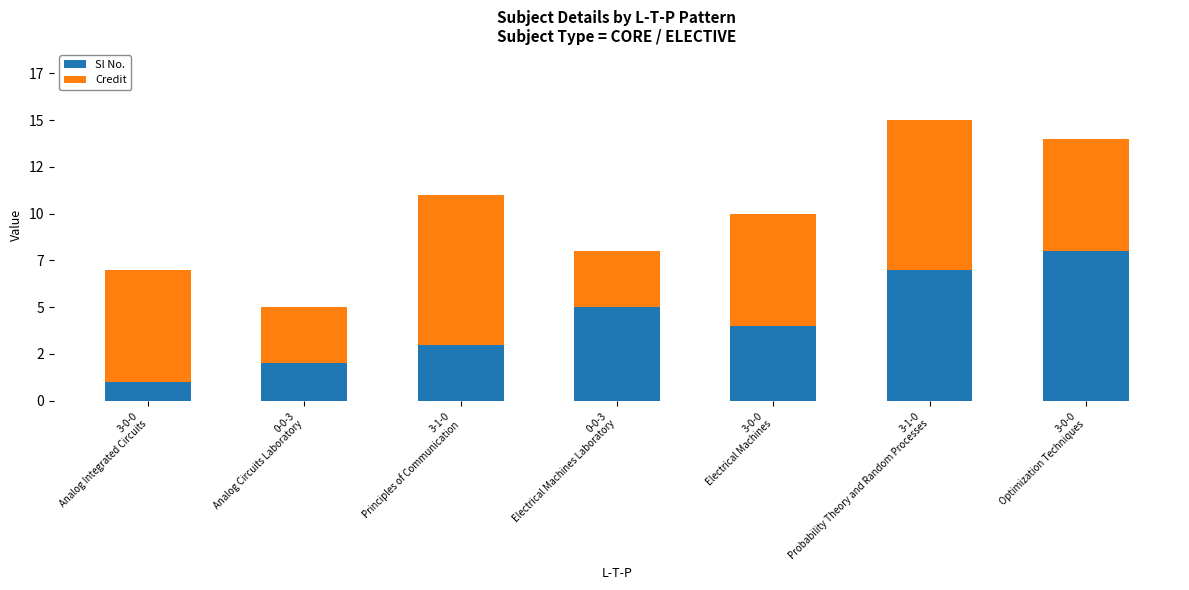

The value of Sl No. at 3-0-0
Analog Integrated Circuits is 0. True or false?

False